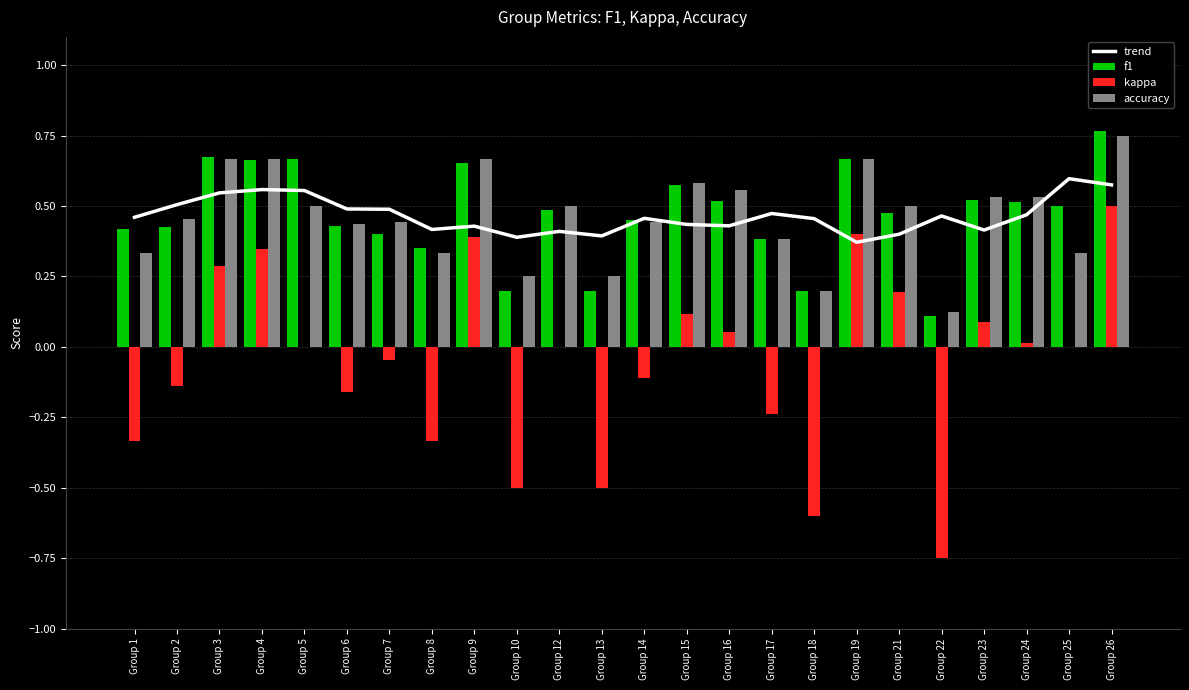

What is the value of the trend bar at the 13th from the left?

0.5